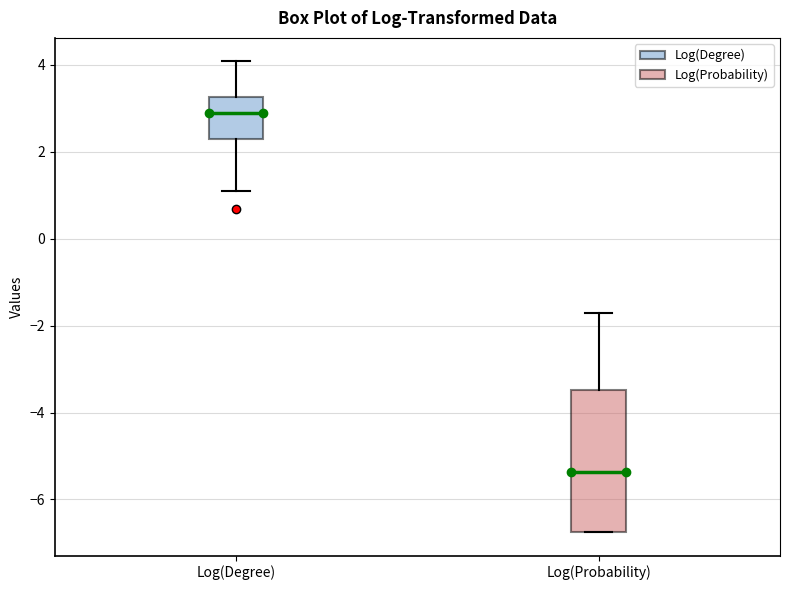

Reading left to right, read every box against the y-axis: the position of its median line, the range the box covers, and the ends of its whiskers. The values are not printed on the chart, so give them approximately, as read against the axis.

Log(Degree): median 2.8, box 2.4 to 3.2, whiskers 1.0 to 4.0
Log(Probability): median -5.4, box -6.8 to -3.4, whiskers -6.8 to -1.8